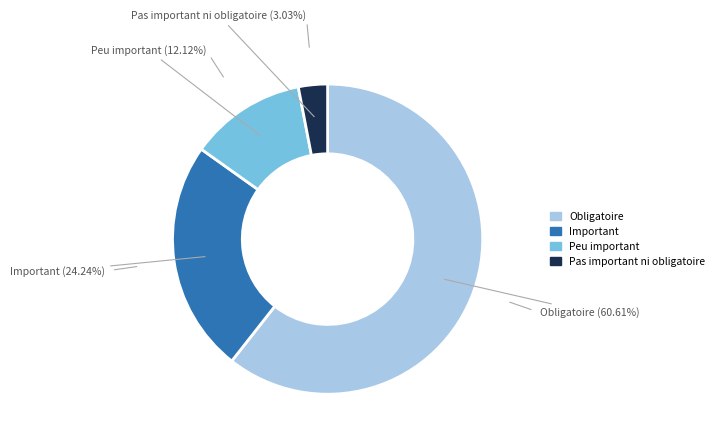

True or false: Important accounts for 15% of the total.

False